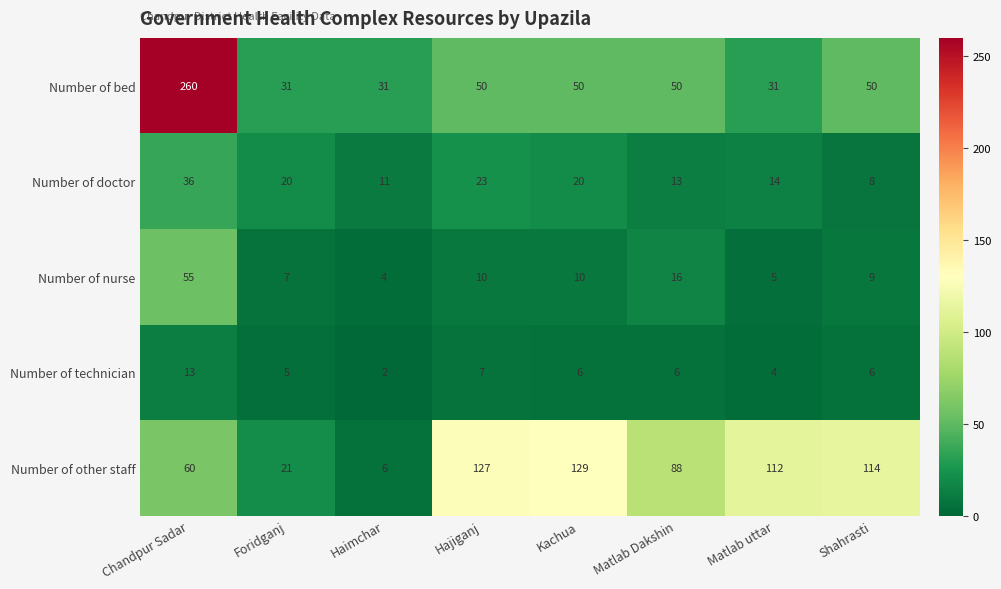

List the series in order of their peak value, lowest first.

Number of technician, Number of doctor, Number of nurse, Number of other staff, Number of bed